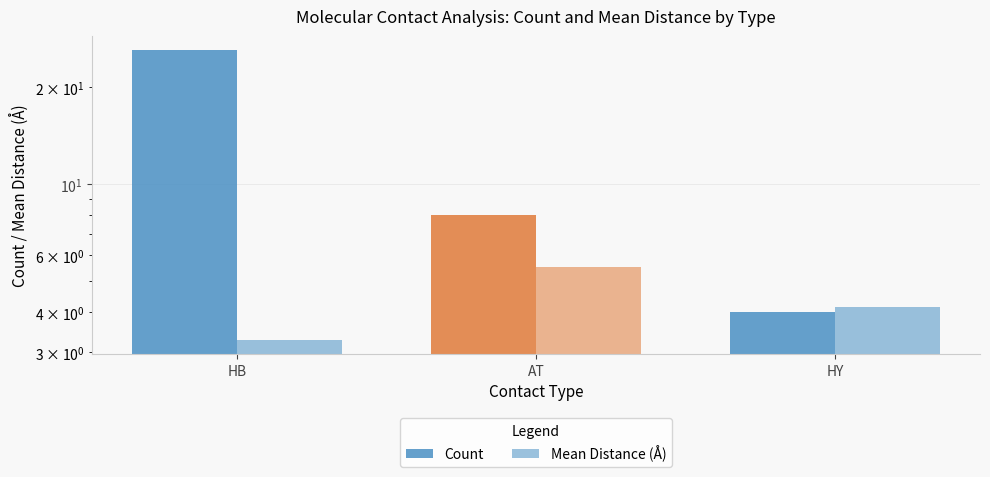

What is the total value across all series at AT?

13.5